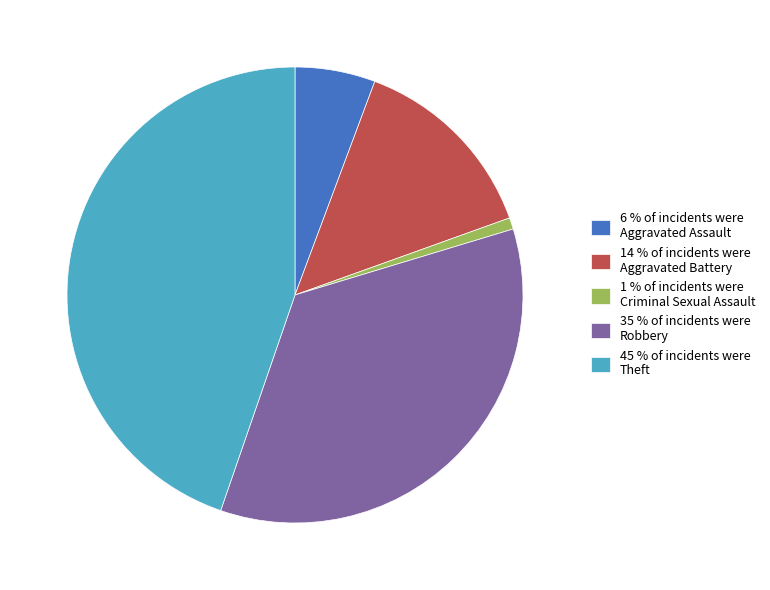

Which has a higher value, 35 % of incidents were Robbery or 14 % of incidents were Aggravated Battery?

35 % of incidents were Robbery